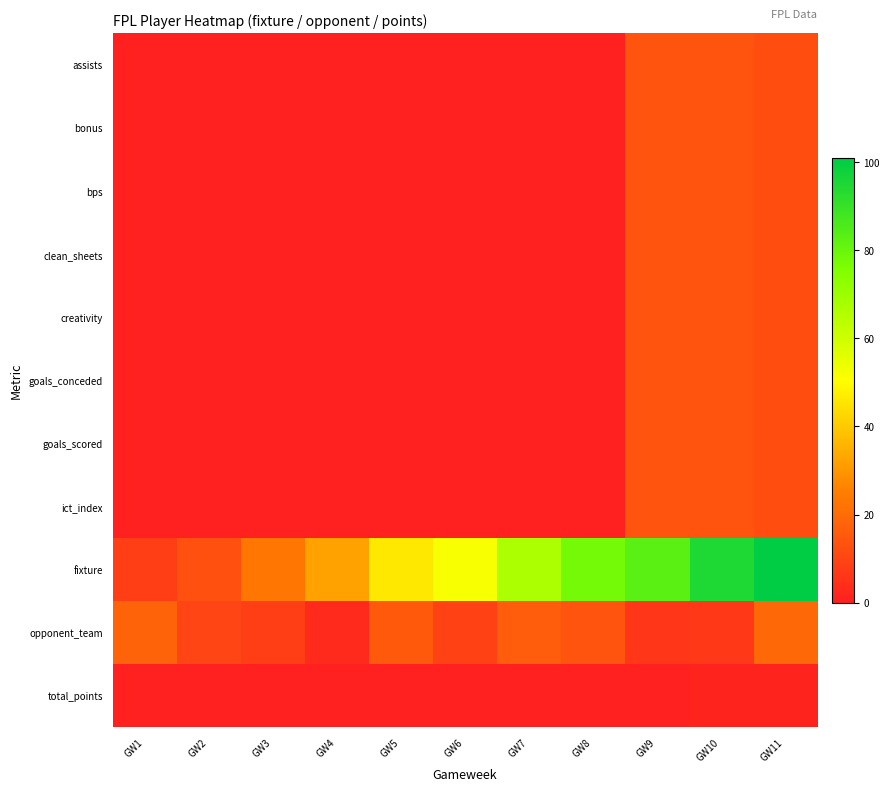

Reading left to right, extract all data points from this chart.

assists: GW1=0	GW2=0	GW3=0	GW4=0	GW5=0	GW6=0	GW7=0	GW8=0	GW9=14	GW10=14	GW11=12
bonus: GW1=0	GW2=0	GW3=0	GW4=0	GW5=0	GW6=0	GW7=0	GW8=0	GW9=14	GW10=14	GW11=12
bps: GW1=0	GW2=0	GW3=0	GW4=0	GW5=0	GW6=0	GW7=0	GW8=0	GW9=14	GW10=14	GW11=12
clean_sheets: GW1=0	GW2=0	GW3=0	GW4=0	GW5=0	GW6=0	GW7=0	GW8=0	GW9=14	GW10=14	GW11=12
creativity: GW1=0	GW2=0	GW3=0	GW4=0	GW5=0	GW6=0	GW7=0	GW8=0	GW9=14	GW10=14	GW11=12
goals_conceded: GW1=0	GW2=0	GW3=0	GW4=0	GW5=0	GW6=0	GW7=0	GW8=0	GW9=14	GW10=14	GW11=12
goals_scored: GW1=0	GW2=0	GW3=0	GW4=0	GW5=0	GW6=0	GW7=0	GW8=0	GW9=14	GW10=14	GW11=12
ict_index: GW1=0	GW2=0	GW3=0	GW4=0	GW5=0	GW6=0	GW7=0	GW8=0	GW9=14	GW10=14	GW11=12
fixture: GW1=8	GW2=13	GW3=23	GW4=32	GW5=46	GW6=52	GW7=67	GW8=78	GW9=83	GW10=95	GW11=101
opponent_team: GW1=18	GW2=10	GW3=8	GW4=3	GW5=15	GW6=9	GW7=16	GW8=14	GW9=6	GW10=7	GW11=19
total_points: GW1=0	GW2=0	GW3=0	GW4=0	GW5=0	GW6=0	GW7=0	GW8=0	GW9=0	GW10=1	GW11=1